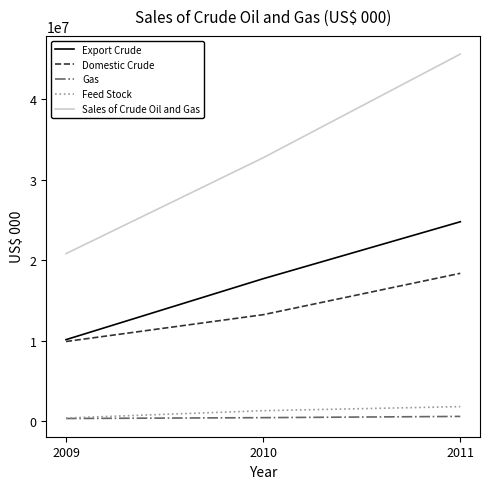

At how many categories does at least one series exceed 11490118?

3